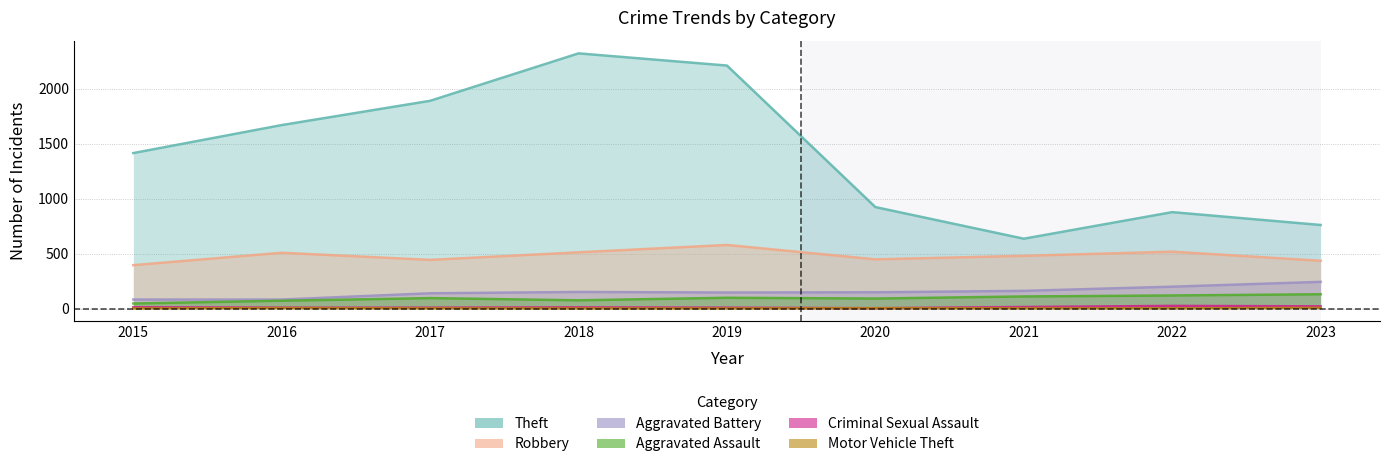

At which label does Robbery reach its peak?

2019